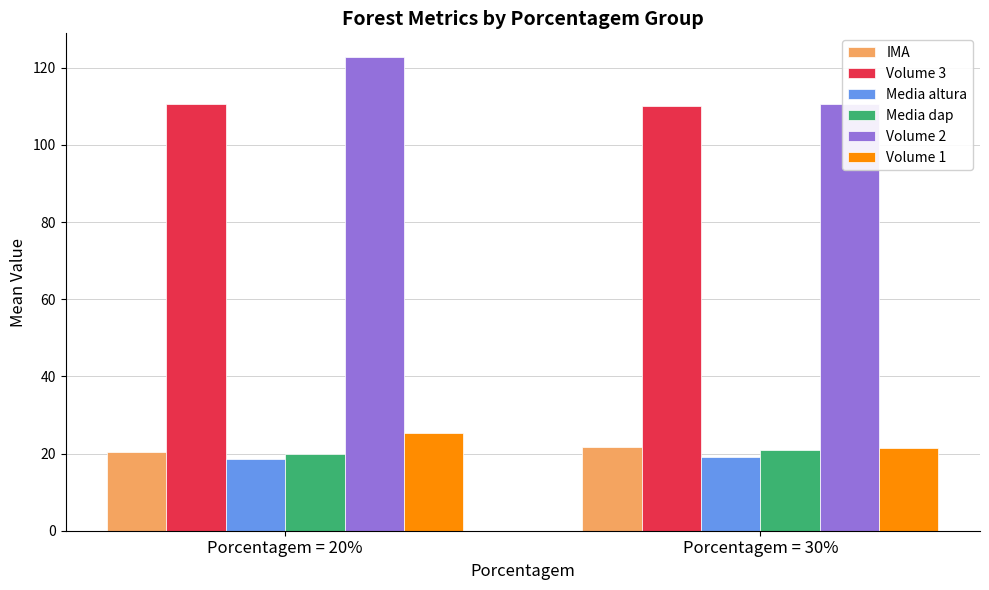

The value of Media dap at Porcentagem = 30% is 20.9. True or false?

True